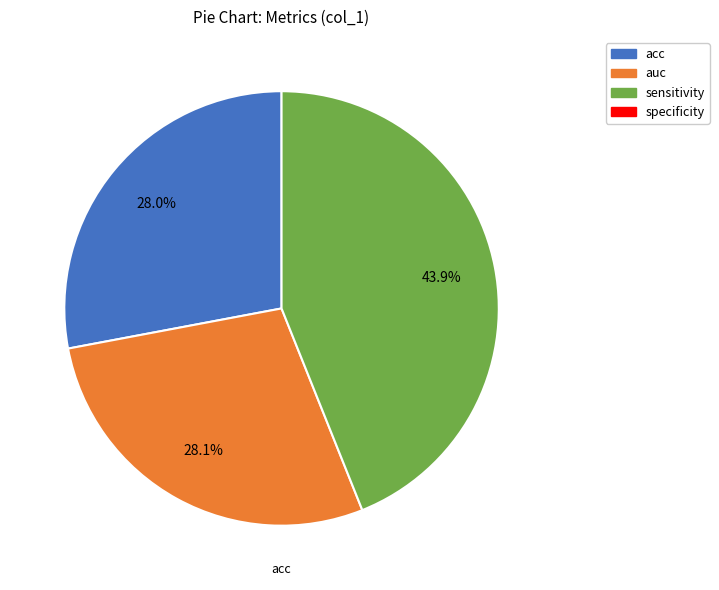

Is there any slice that represents more than half of the pie?

No